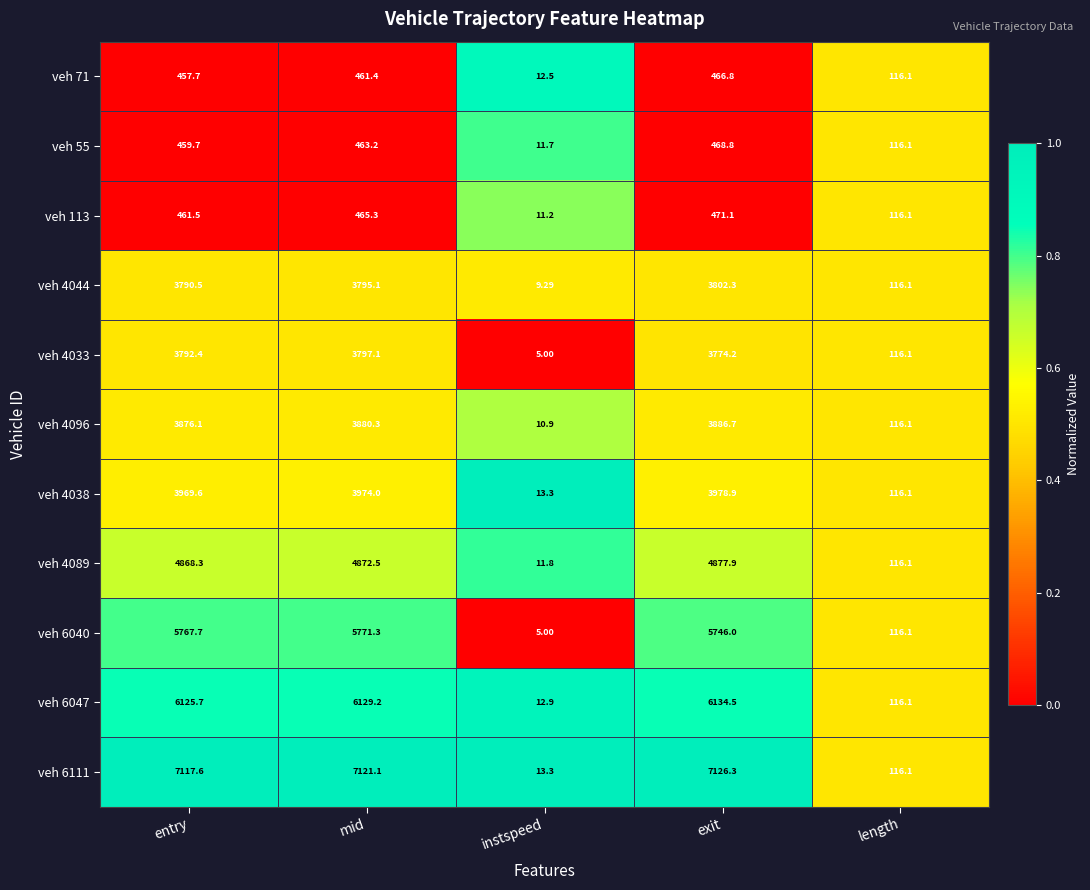

Between entry and length, which series saw the biggest shift?

veh 6111